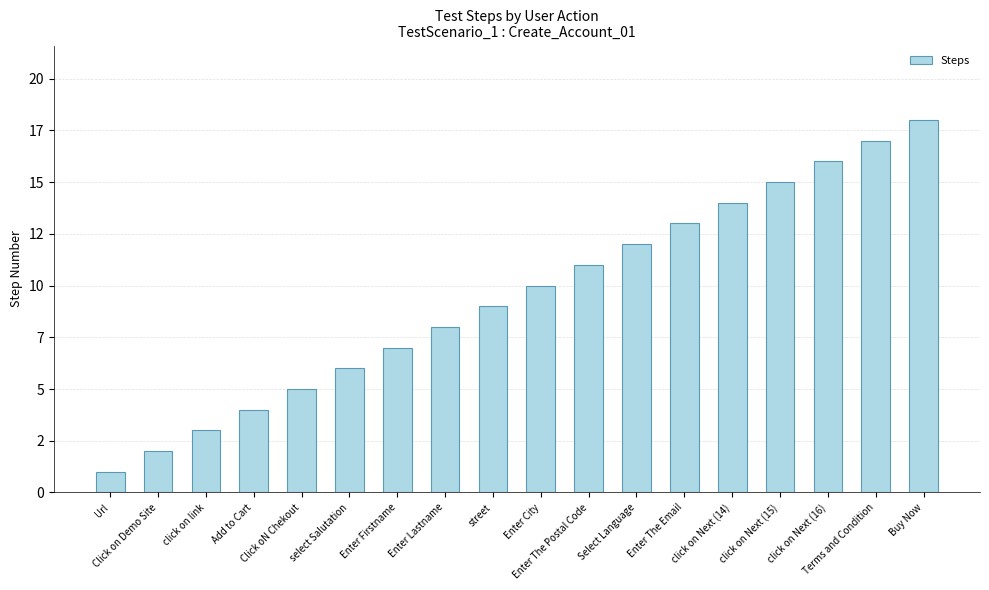

Does the chart contain any negative values?

No